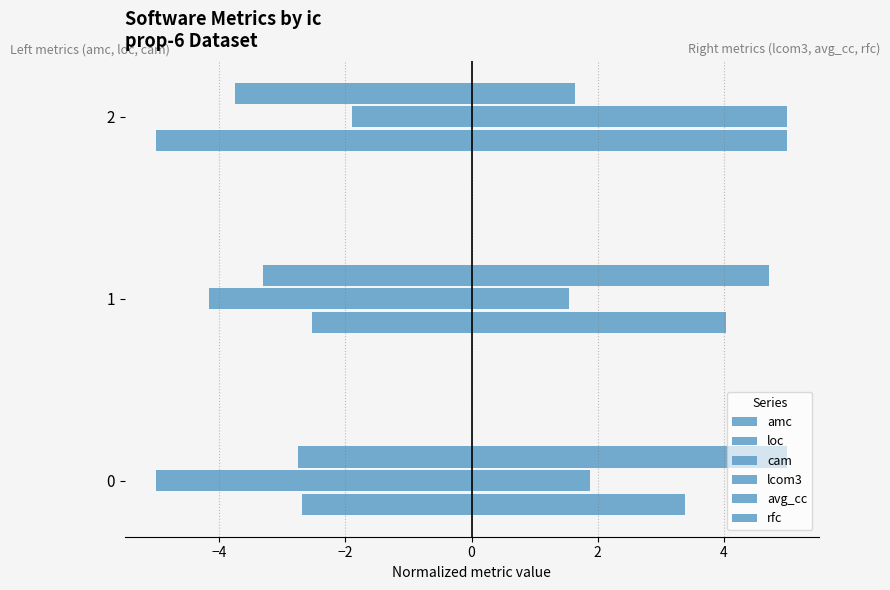

How many categories are shown in the chart?

3